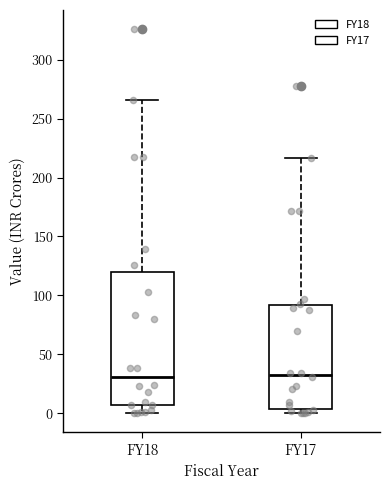

Where is the upper edge of the box for FY17 on the y-axis? The values are not printed on the chart, so give them approximately, as read against the axis.

90